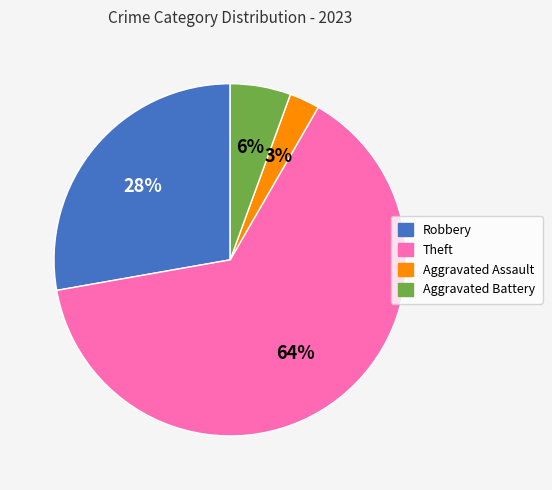

Which slice is the smallest?

Aggravated Assault